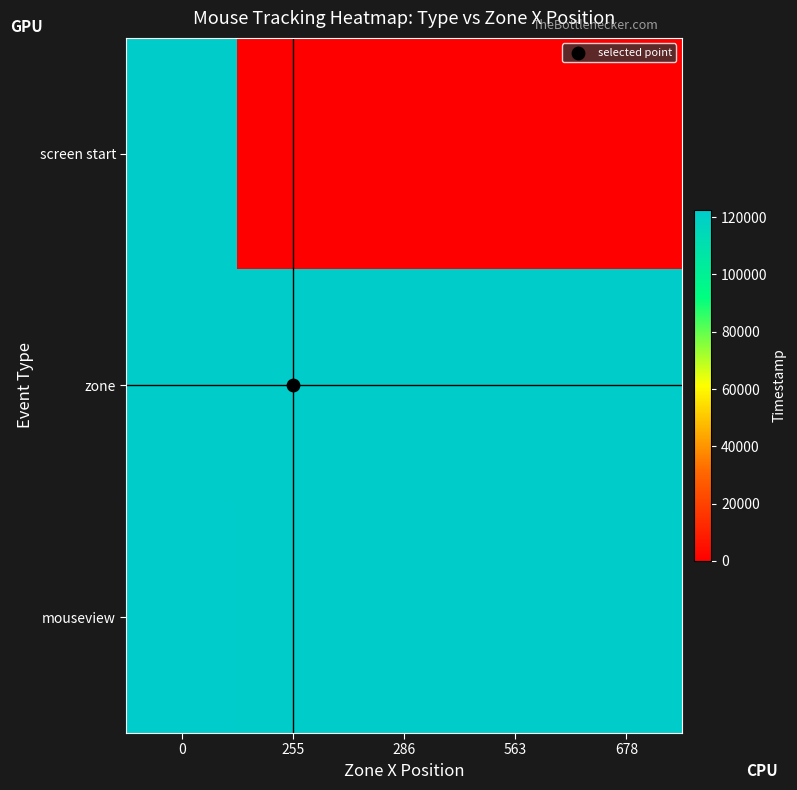

The screen start series shows 121210.5 at 0. True or false?

True